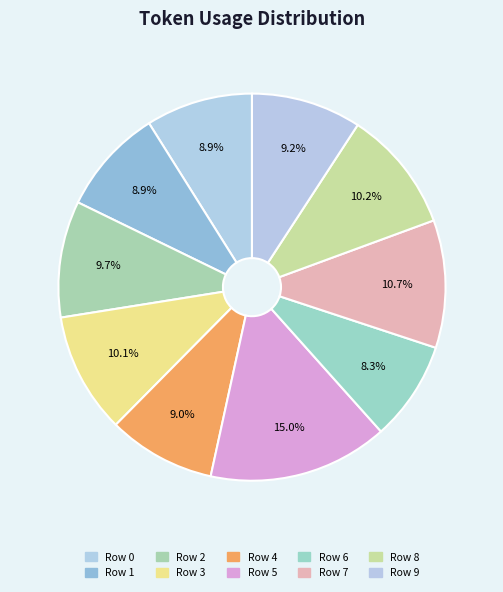

How many segments does this pie chart have?

10